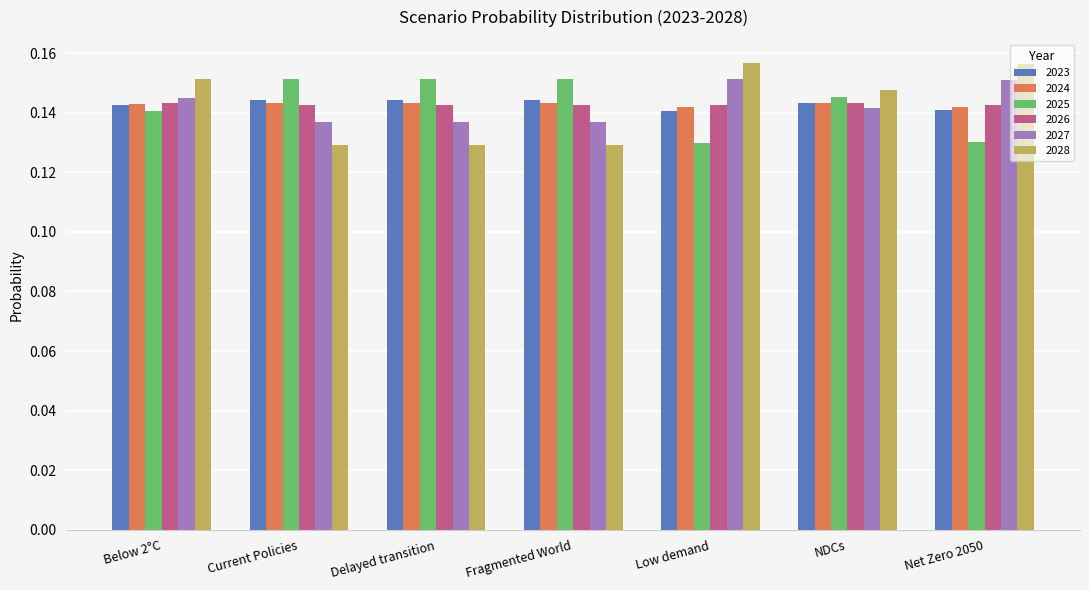

Are the bars grouped side by side (vs. stacked)?

Yes